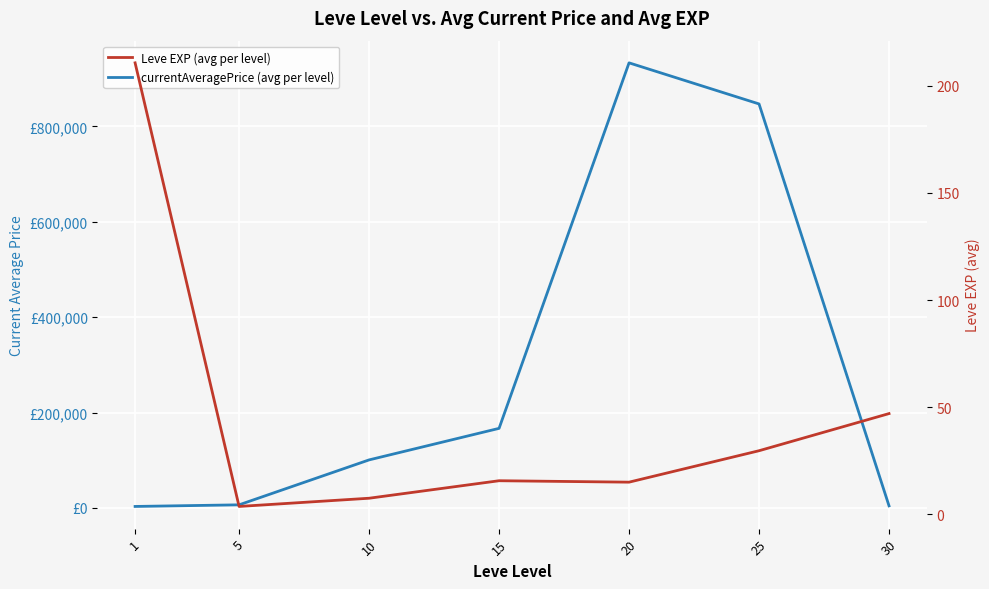

In Leve EXP (avg per level), how many points are lower than both neighbors (excluding endpoints)?

2